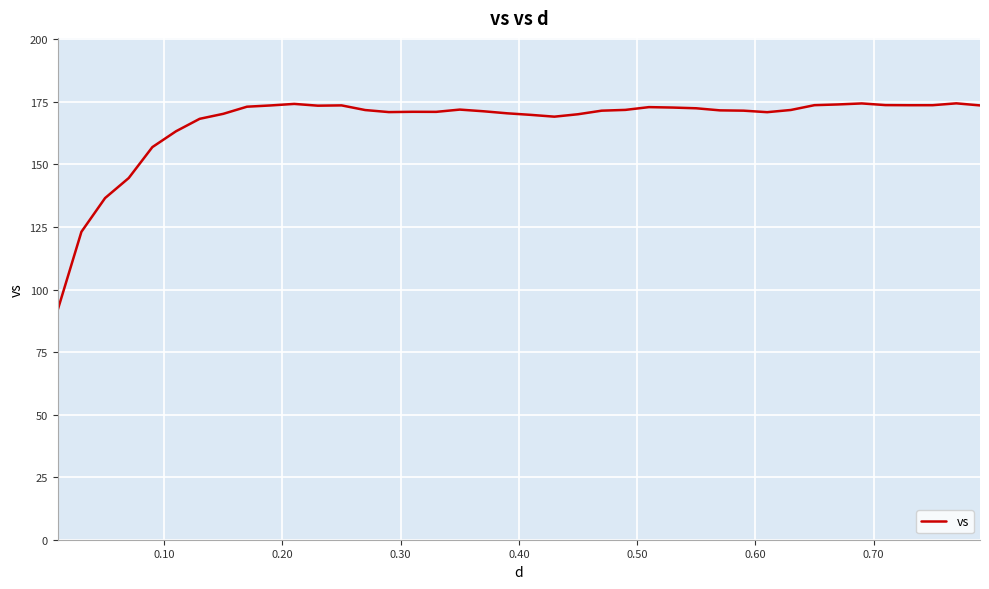

What is the greatest value displayed?

174.4